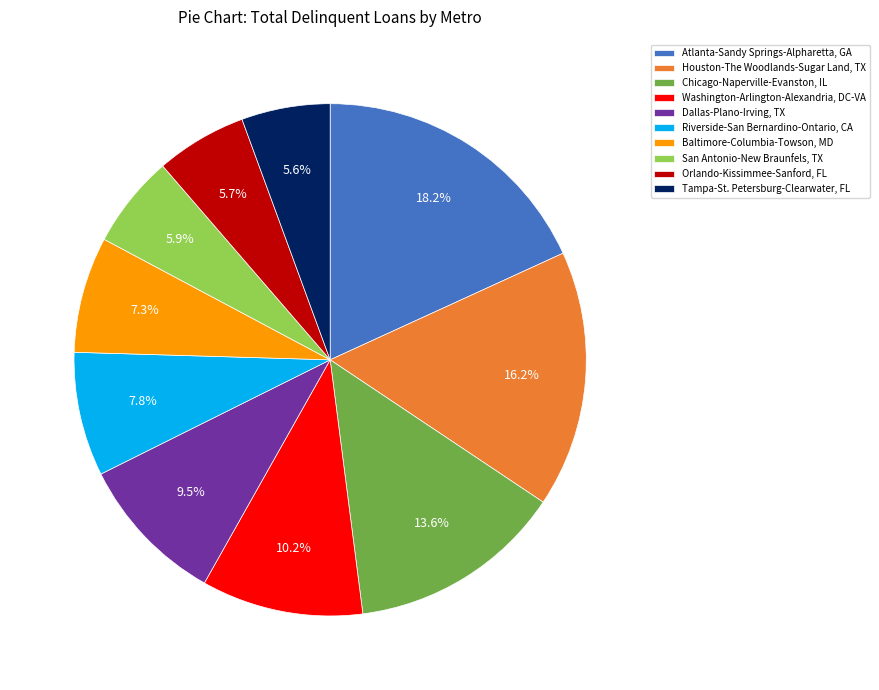

Which category has the biggest portion of the pie?

Atlanta-Sandy Springs-Alpharetta, GA